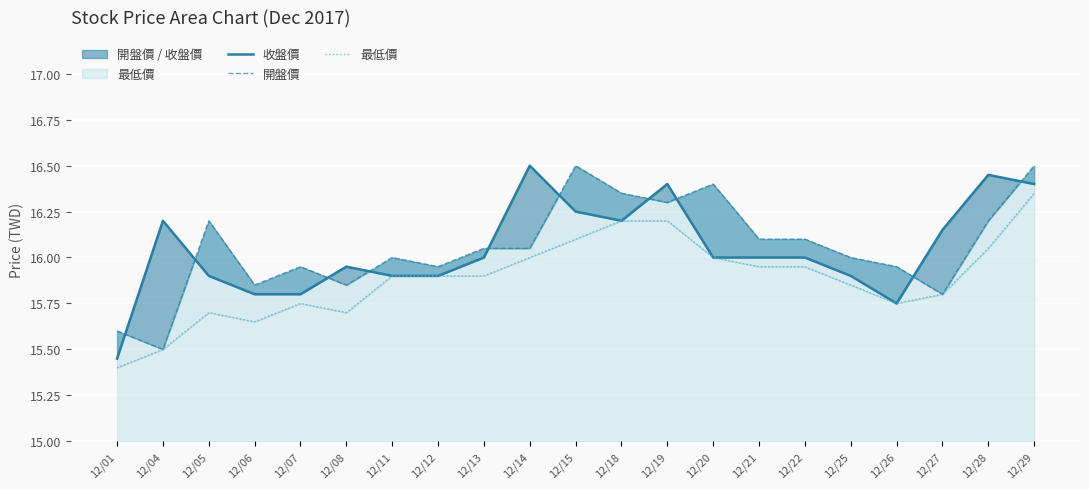

Is it true that 開盤價 equals 5.6 at 12/20?

False